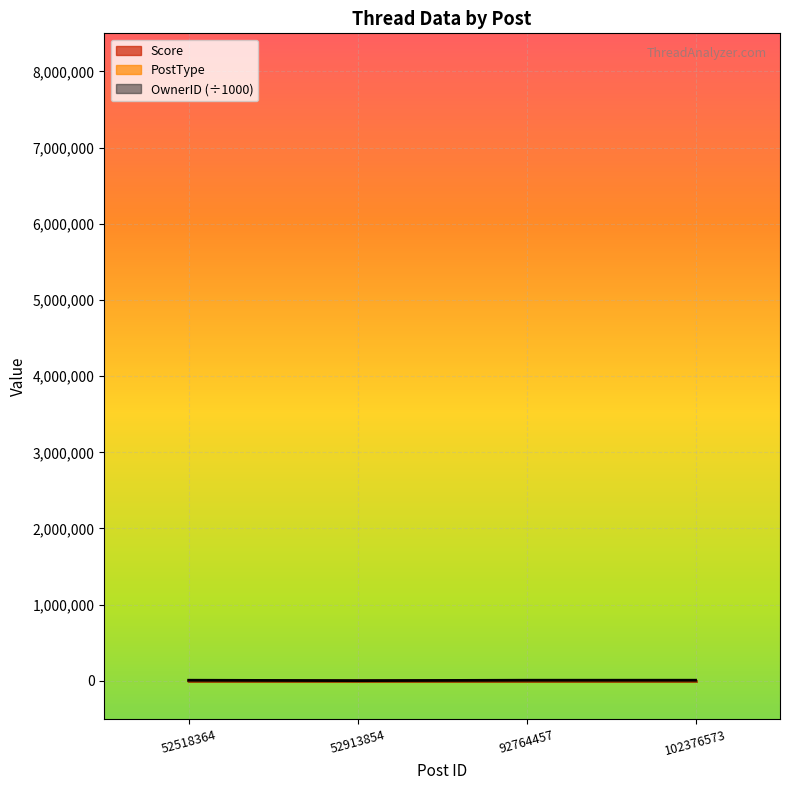

How many data points in OwnerID are less than 7915?

1